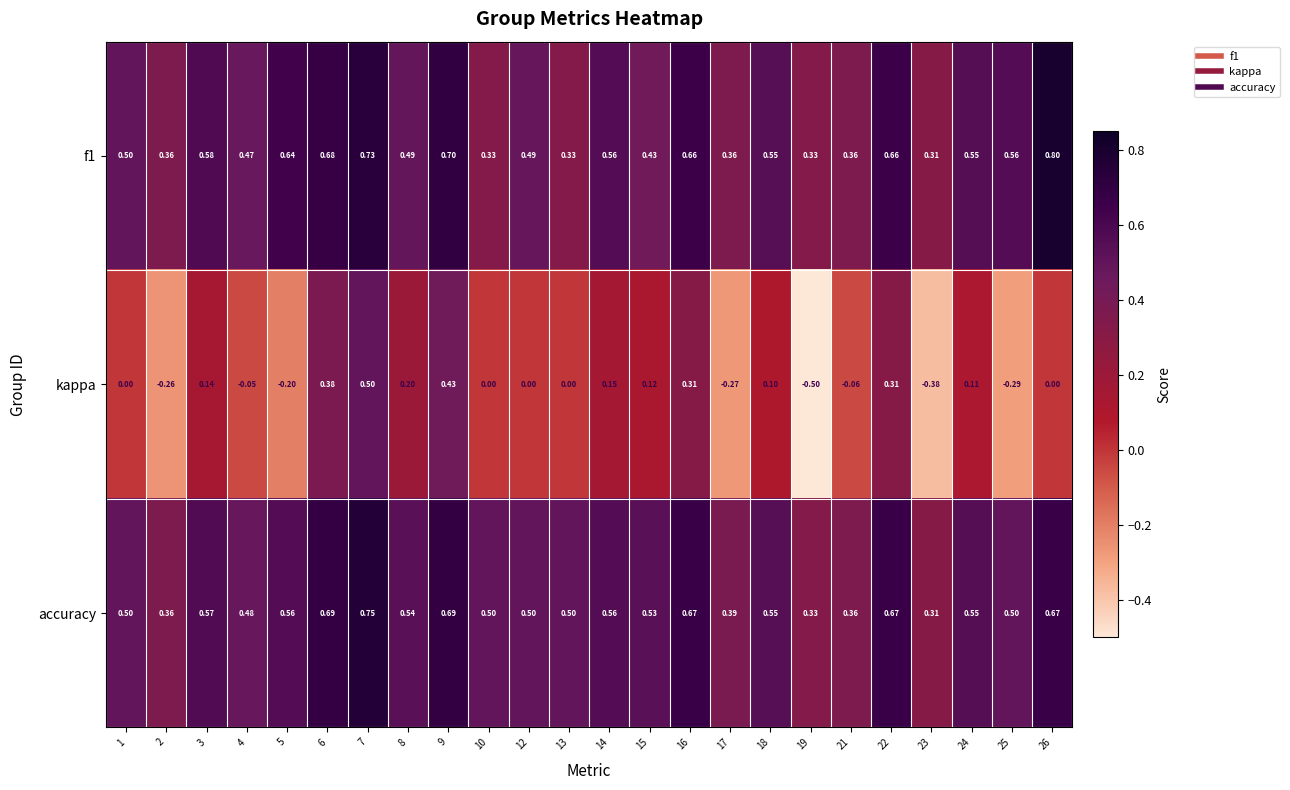

Which series has the largest range (max minus min)?

kappa